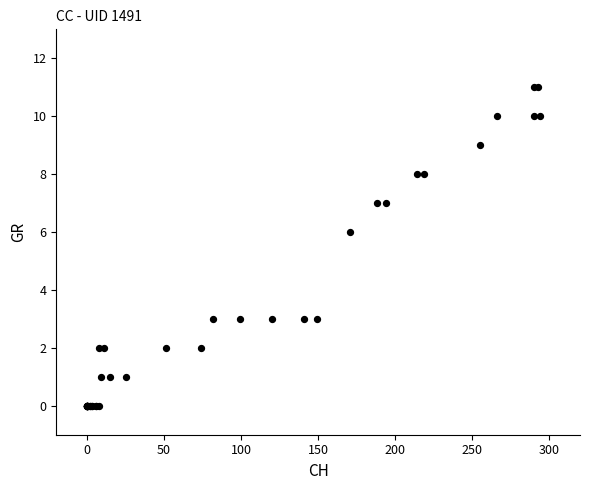

What Y value in the scatter plot is closest to 5?

6